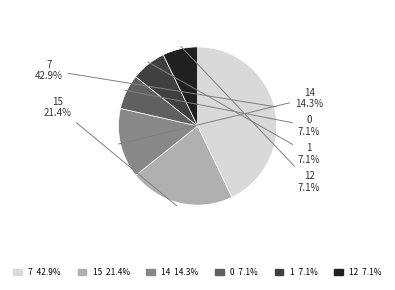

Is there any slice that represents more than half of the pie?

No